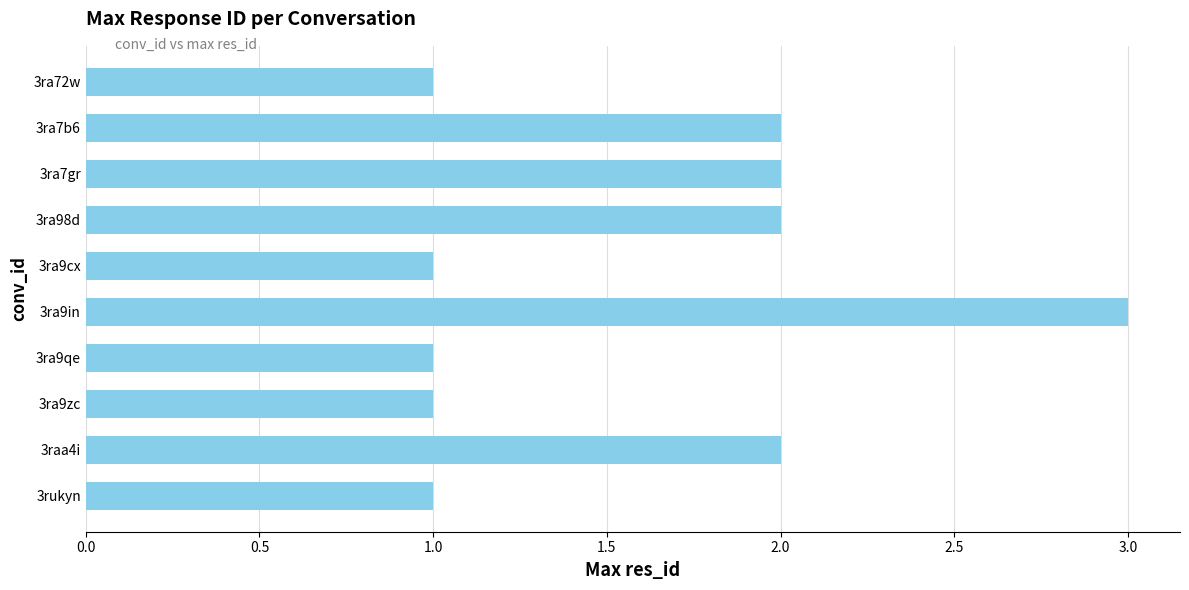

How many distinct data groups are displayed?

1